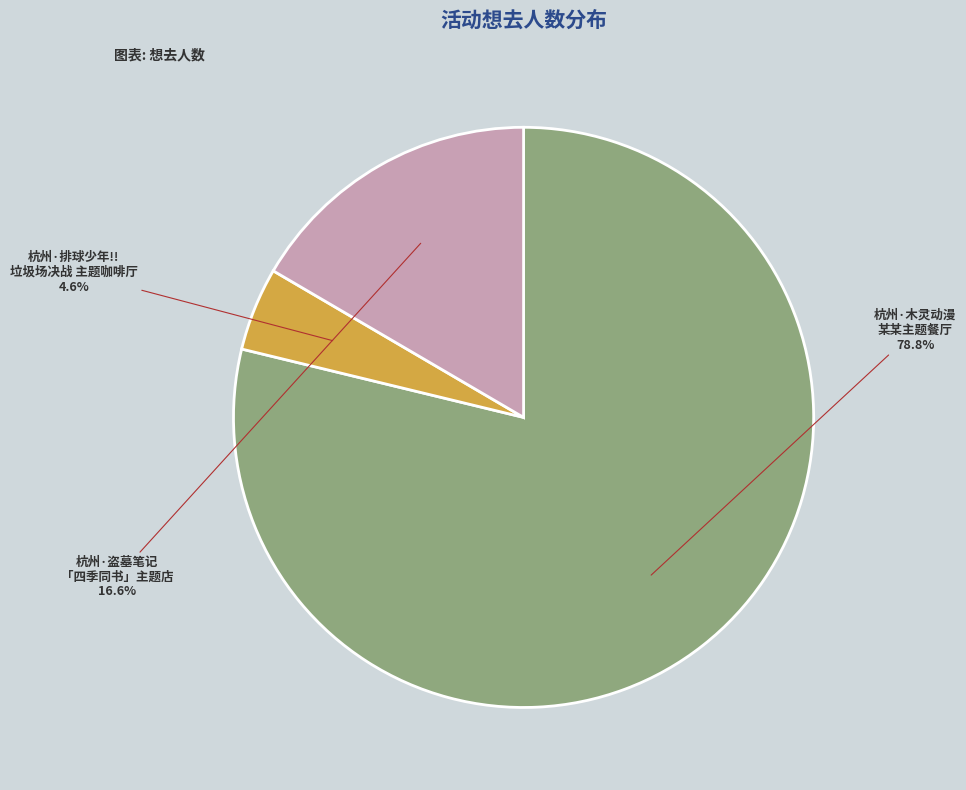

Is there any slice that represents more than half of the pie?

Yes